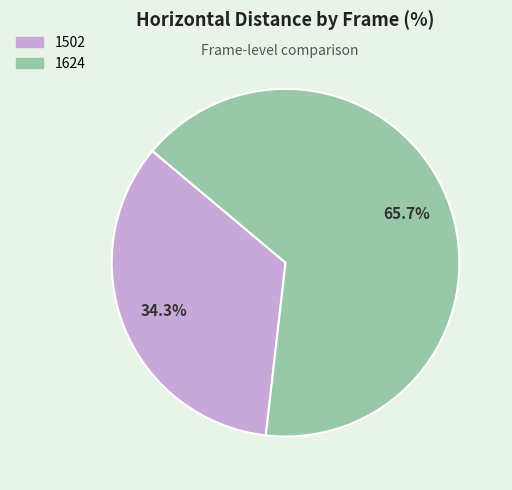

Is the sum of 1502 and 1624 greater than half?

Yes